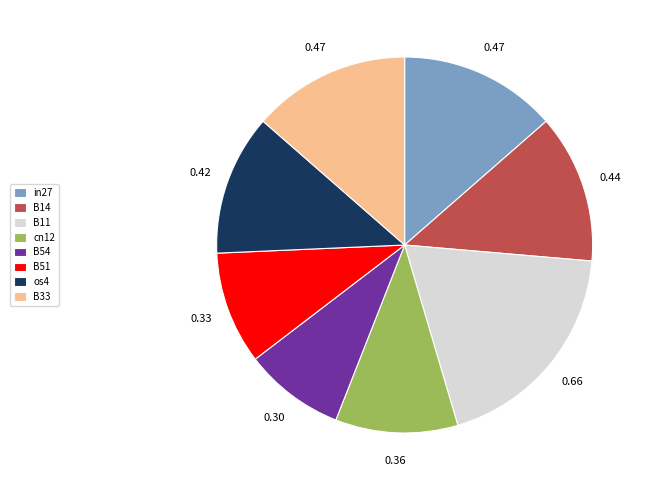

Which slice is the largest?

B11